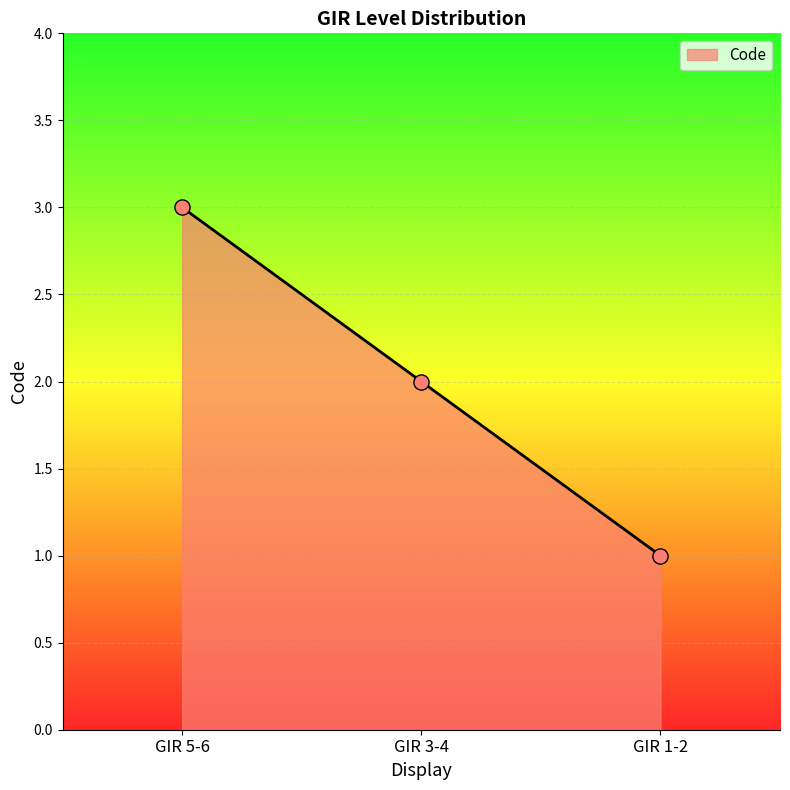

Approximately how many times larger is the value at GIR 5-6 compared to GIR 1-2?

3.0